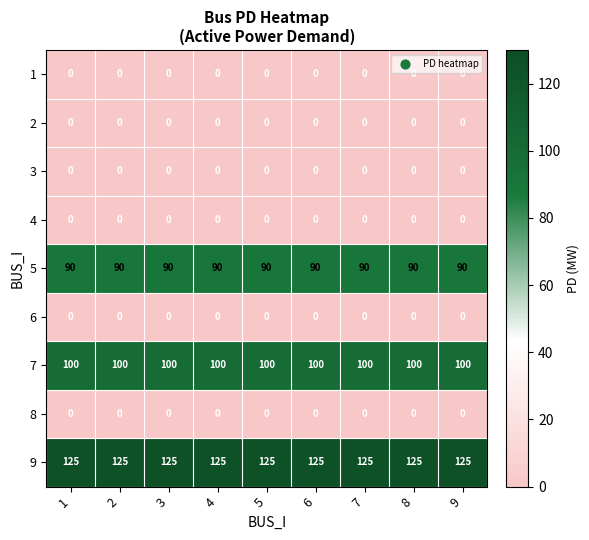

What is the difference between the highest and lowest values at 6?

125